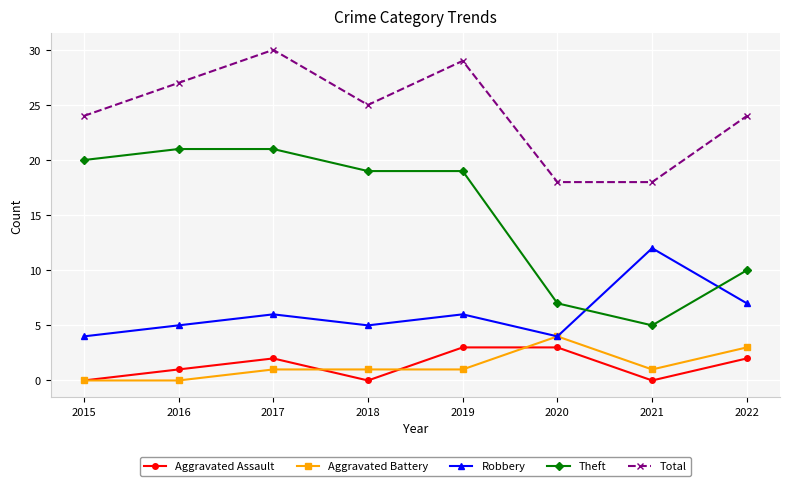

The Aggravated Battery series shows 0 at 2015. True or false?

True